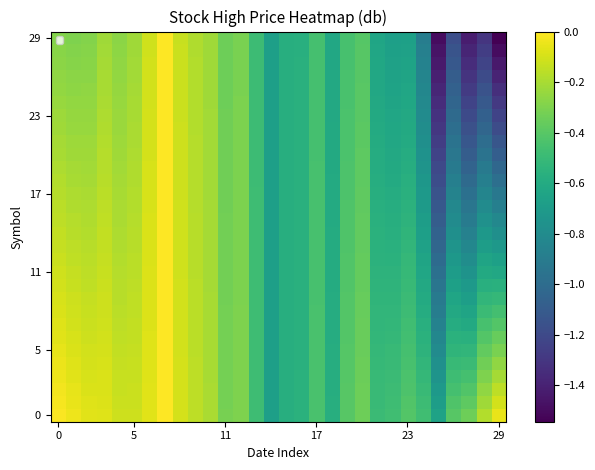

What is the minimum value shown in the chart?

-1.5